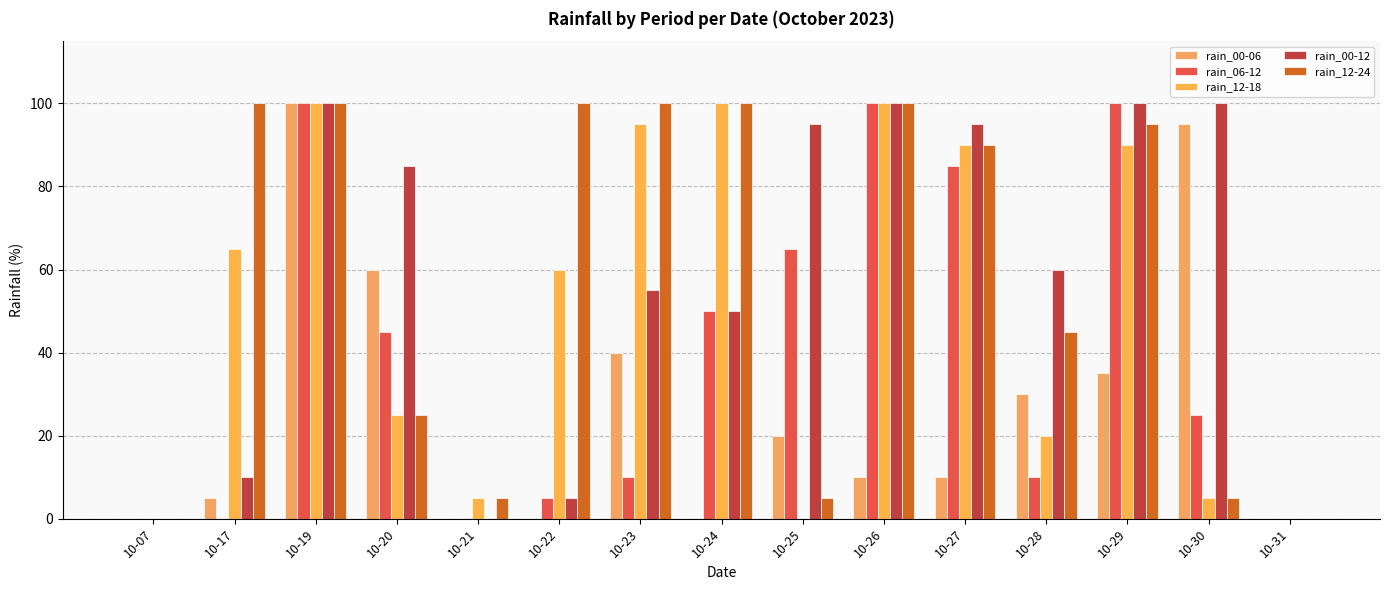

What is the approximate value of rain_00-06 at 10-29, to the nearest 10?

40